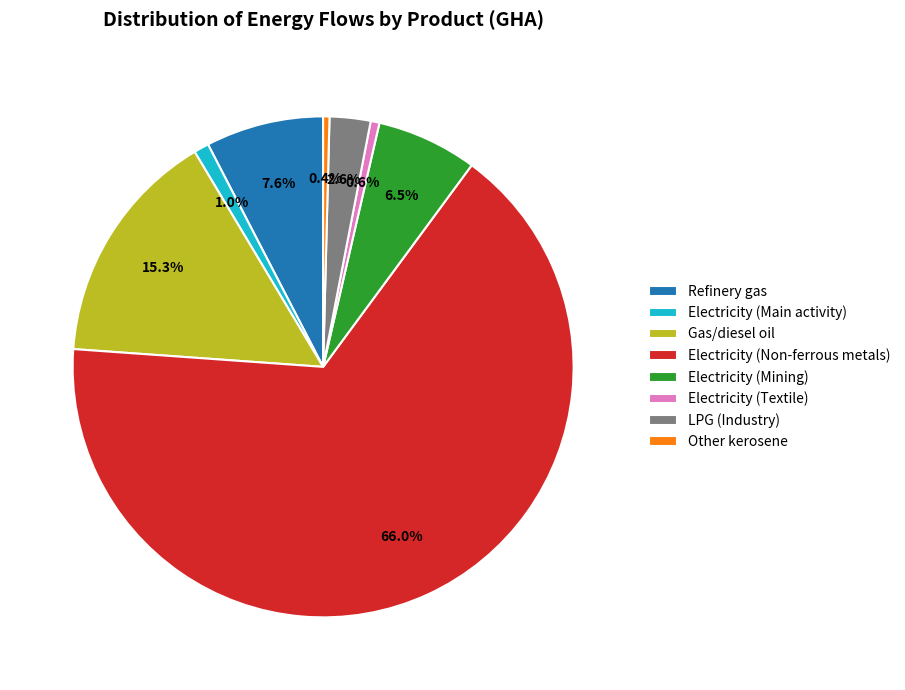

Between Electricity (Textile) and Electricity (Non-ferrous metals), which is larger?

Electricity (Non-ferrous metals)